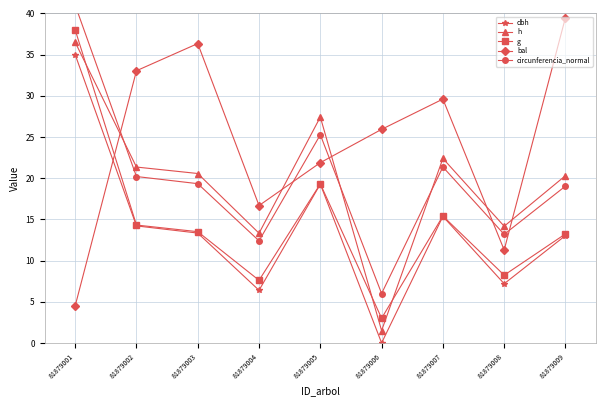

What is the difference between the circunferencia_normal values at 81879005 and 81879008?

12.1